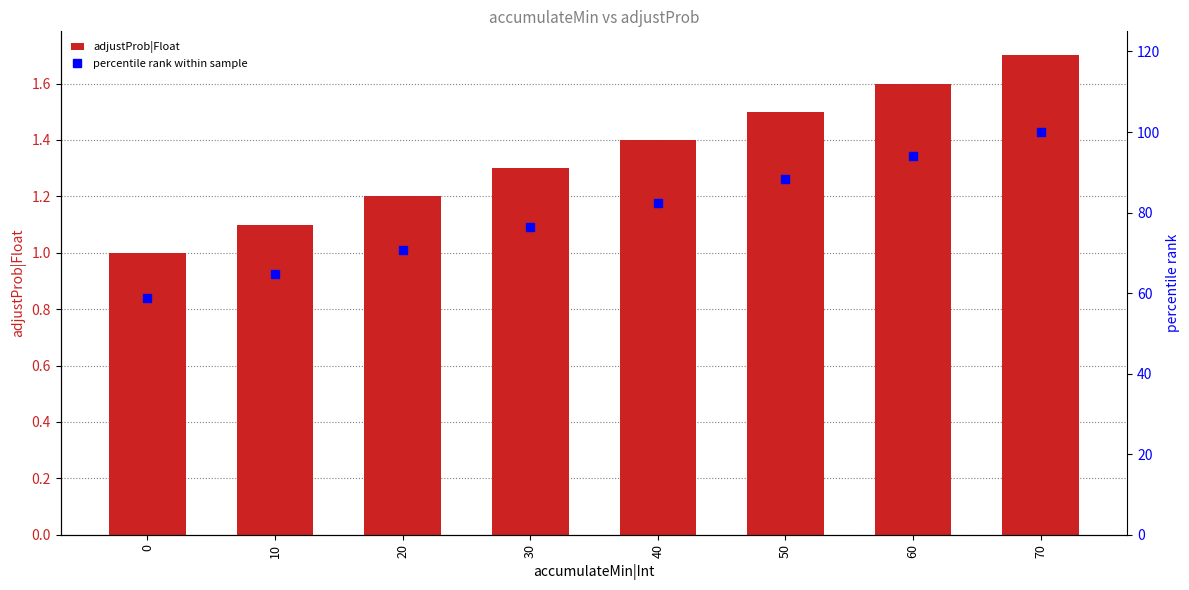

Between 60 and 50, which is larger?

60